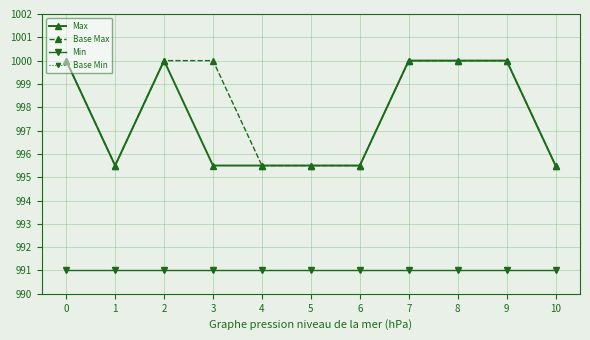

How many interior local peaks does the Max series have?

1